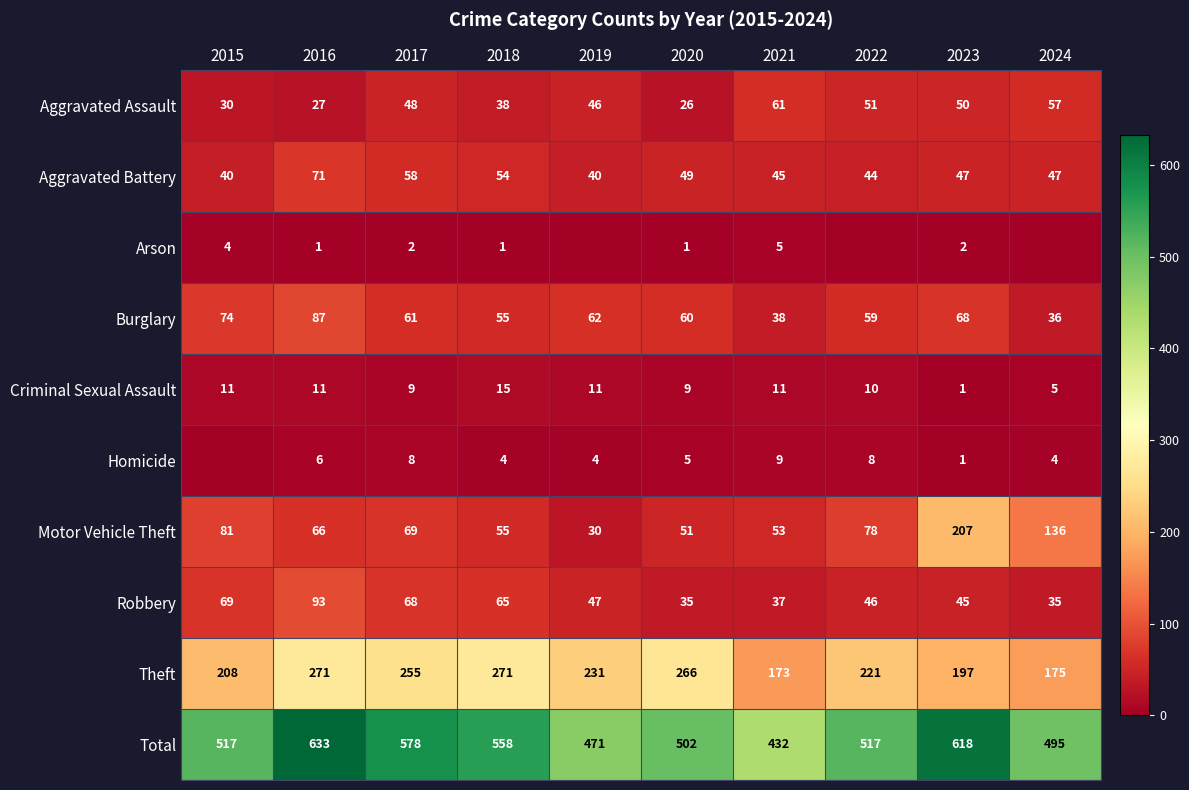

What is the difference between the highest and lowest values at 2022?

517